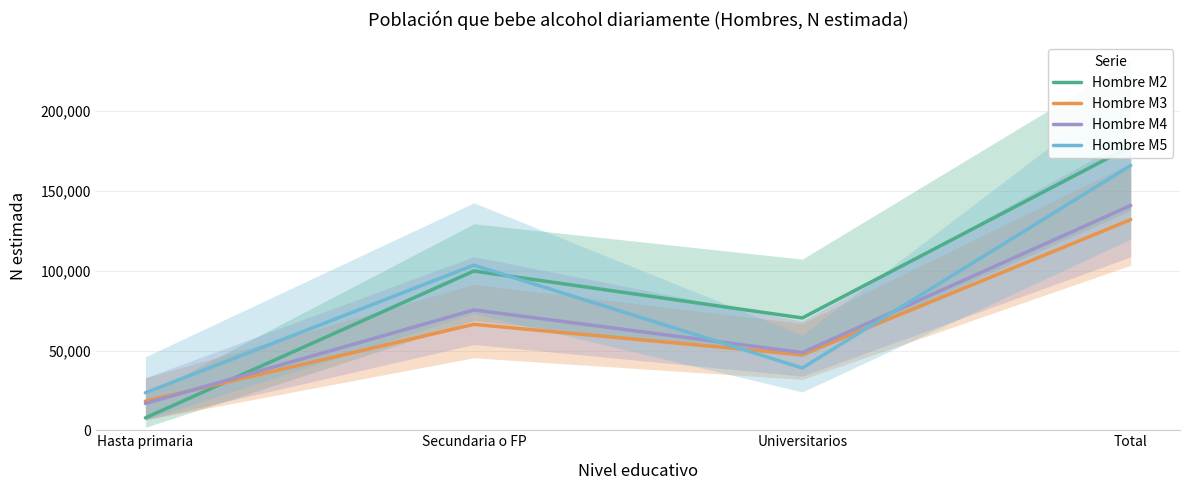

How many data points in Hombre M5 are less than 103507?

2